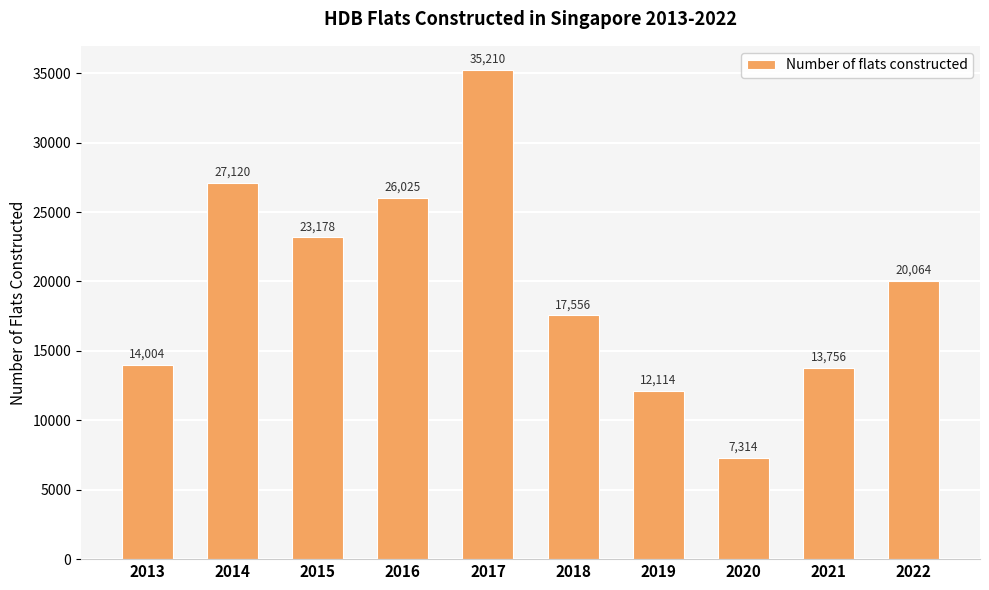

How many distinct data groups are displayed?

1